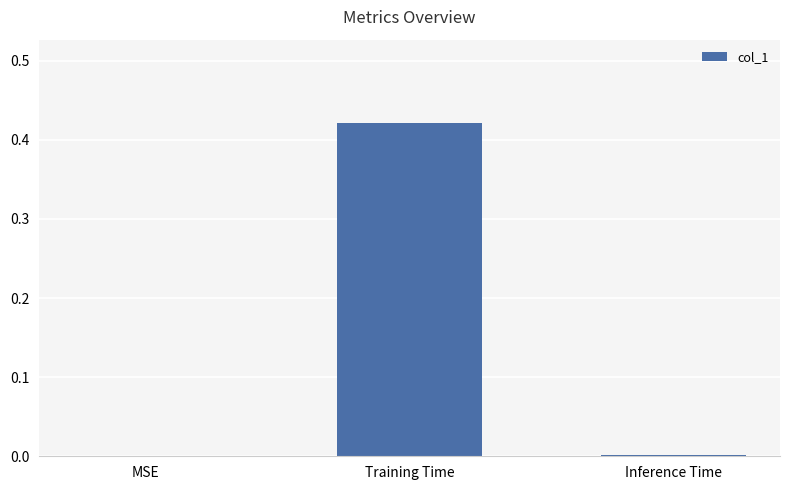

True or false: the data shows 0.0 at MSE.

True